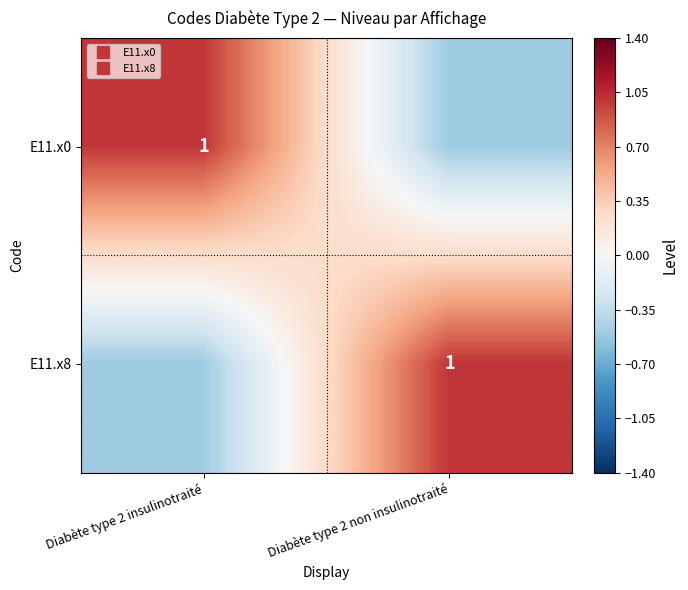

What is the lowest value of the E11.x8 series?

-0.5